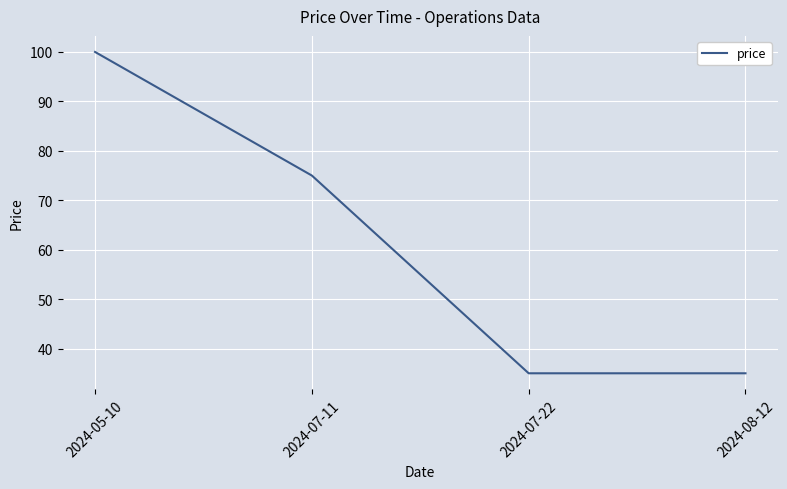

Between 2024-05-10 and 2024-08-12, which is larger?

2024-05-10